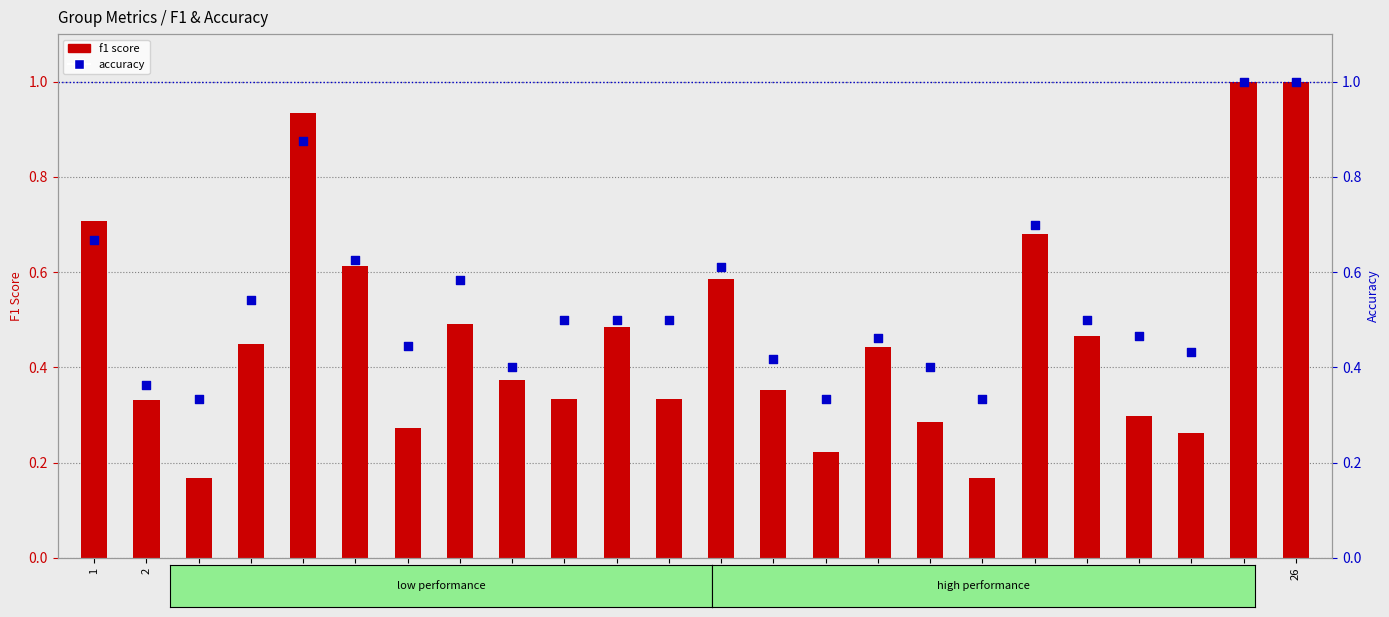

What is the total value across all series at 21?

1.4